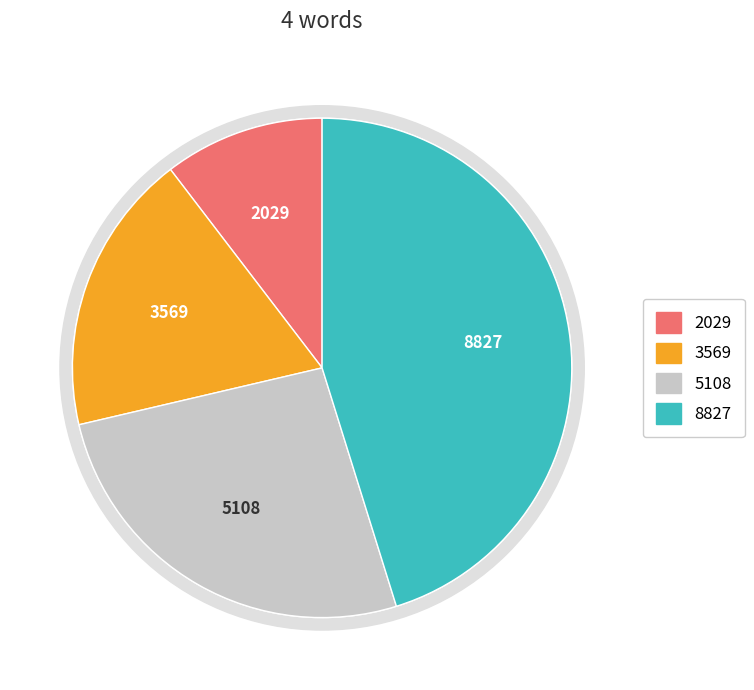

True or false: 8827 accounts for 37% of the total.

False